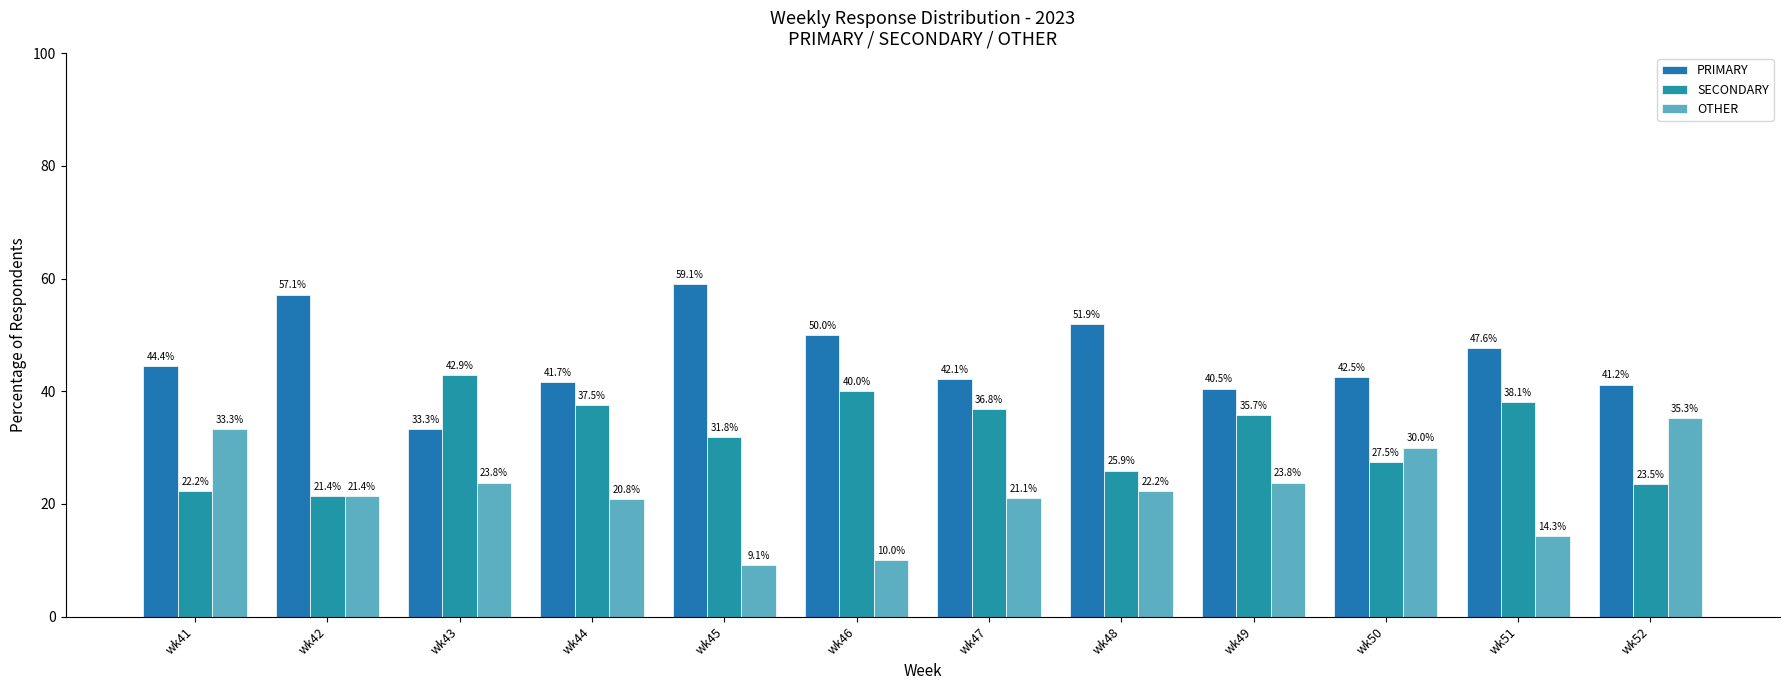

Reading left to right, extract all data points from this chart.

PRIMARY: 44.4	57.1	33.3	41.7	59.1	50.0	42.1	51.9	40.5	42.5	47.6	41.2
SECONDARY: 22.2	21.4	42.9	37.5	31.8	40.0	36.8	25.9	35.7	27.5	38.1	23.5
OTHER: 33.3	21.4	23.8	20.8	9.1	10.0	21.1	22.2	23.8	30.0	14.3	35.3